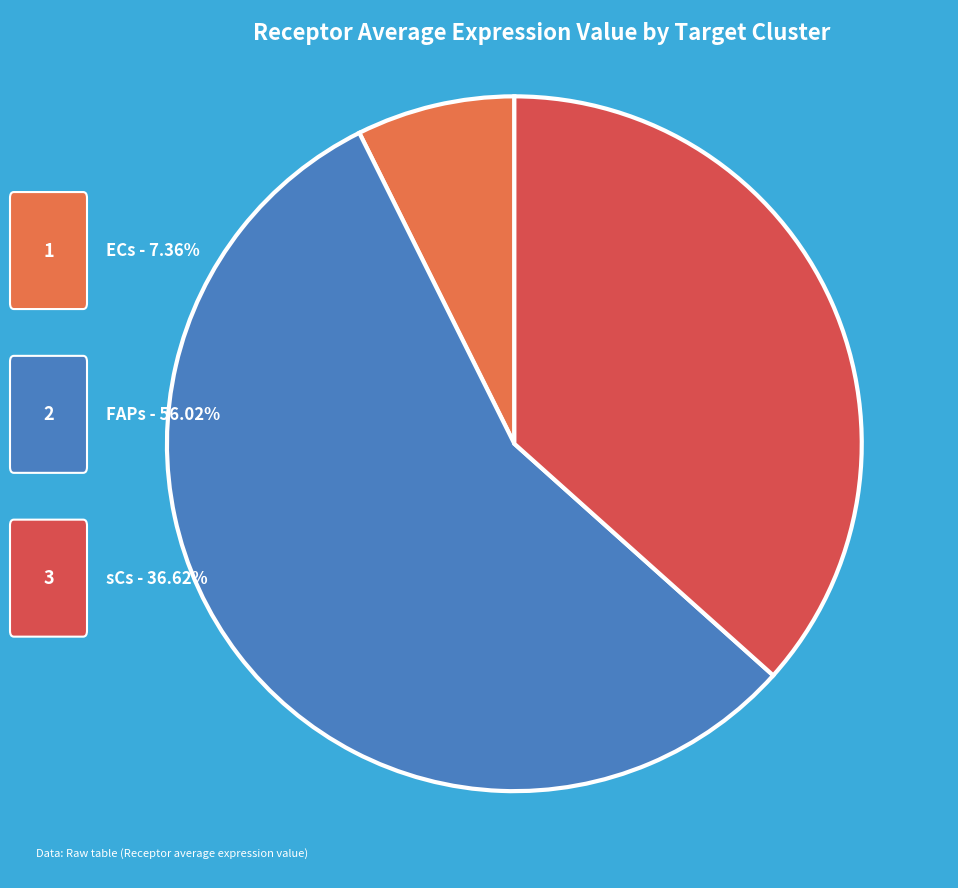

Is there any slice that represents more than half of the pie?

Yes